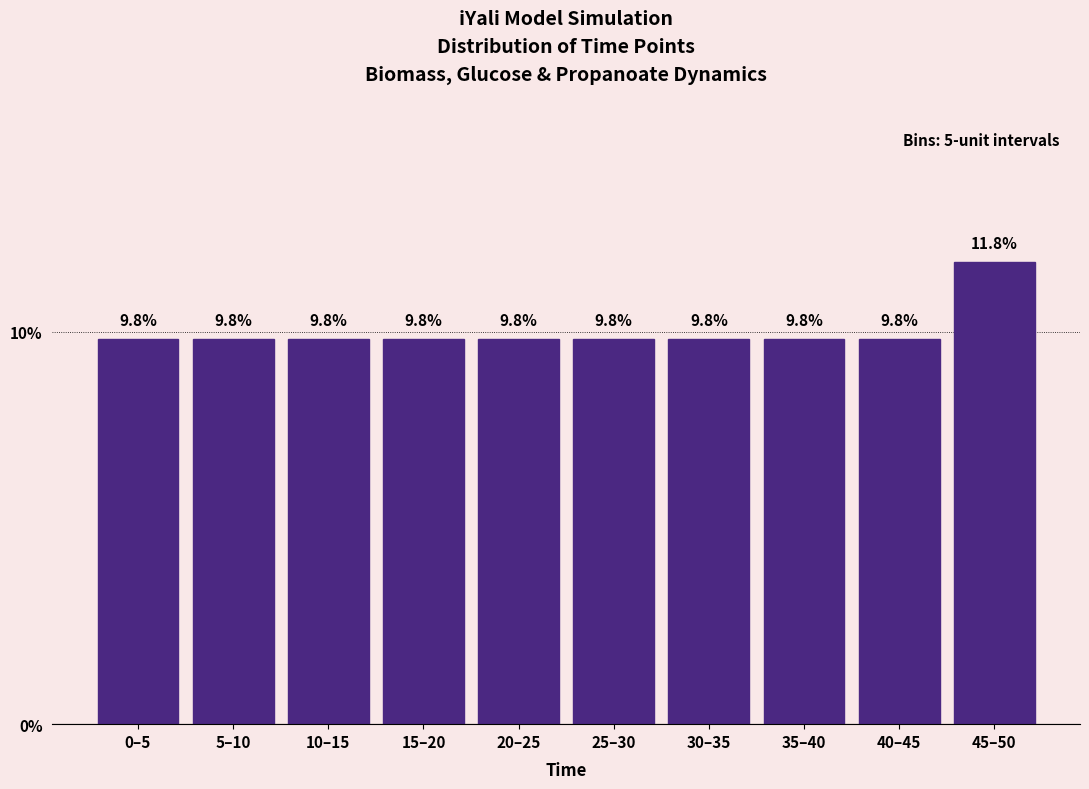

Reading left to right, what are all the values shown in this chart?

9.8	9.8	9.8	9.8	9.8	9.8	9.8	9.8	9.8	11.8